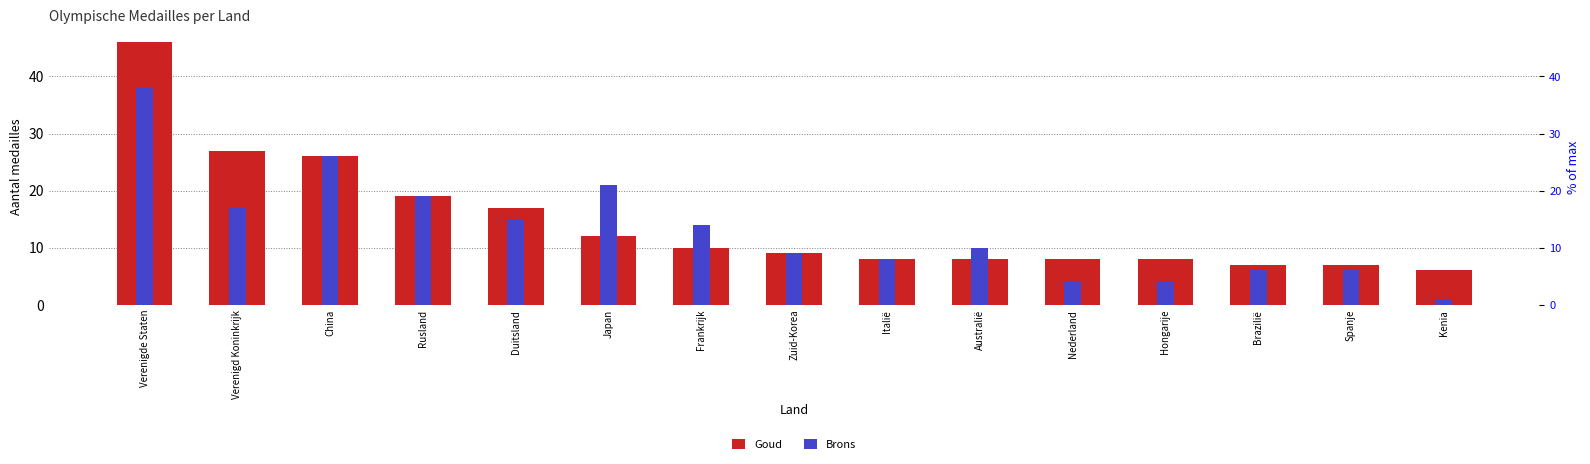

At which label does Goud reach its peak?

Verenigde Staten